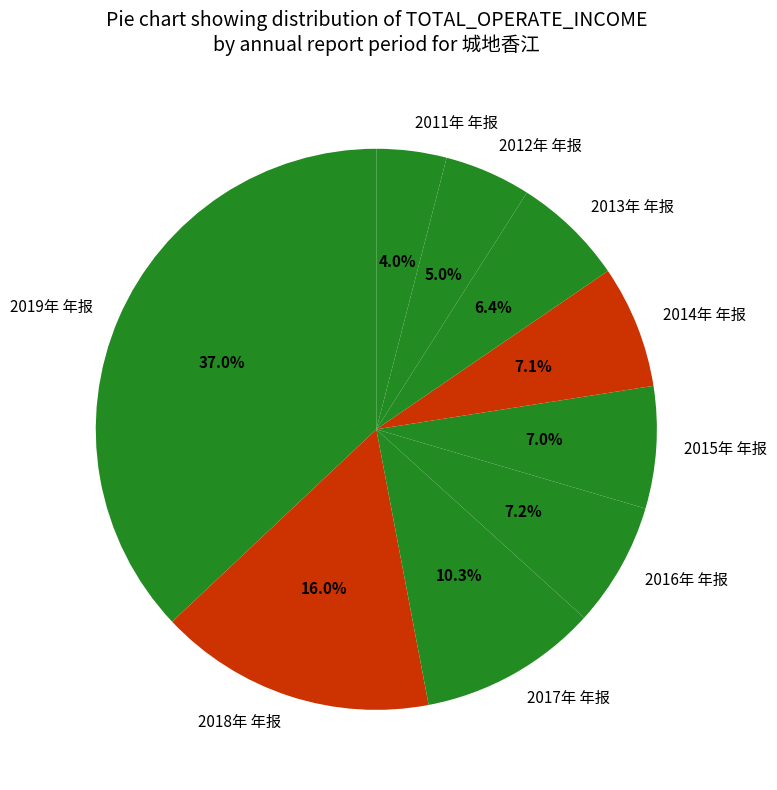

How many slices are in this pie chart?

9